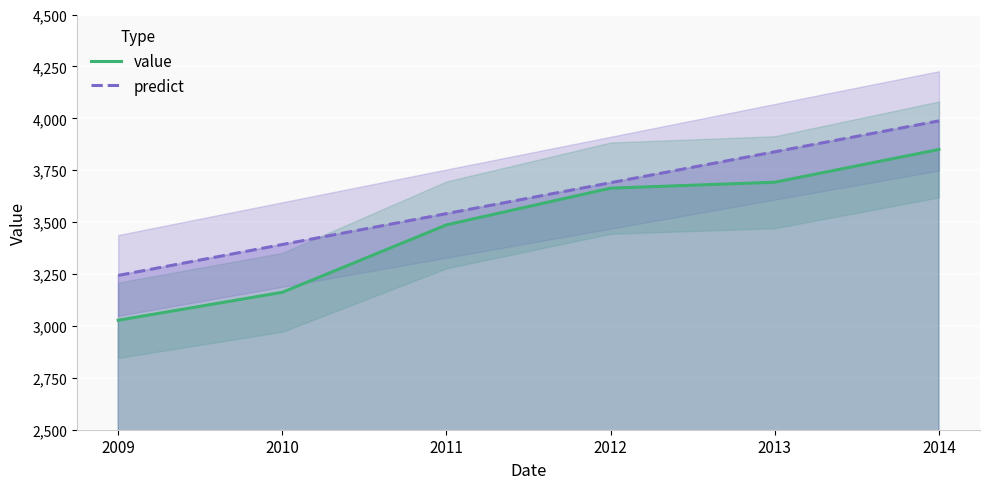

List the series in order of their peak value, lowest first.

value, predict